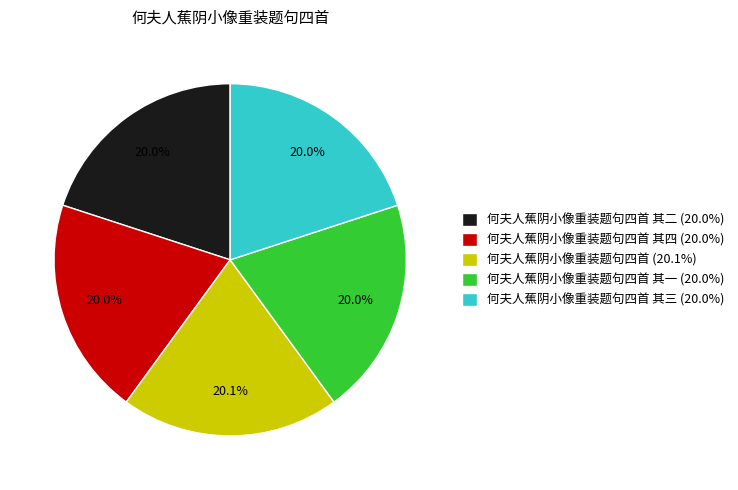

How many segments does this pie chart have?

5